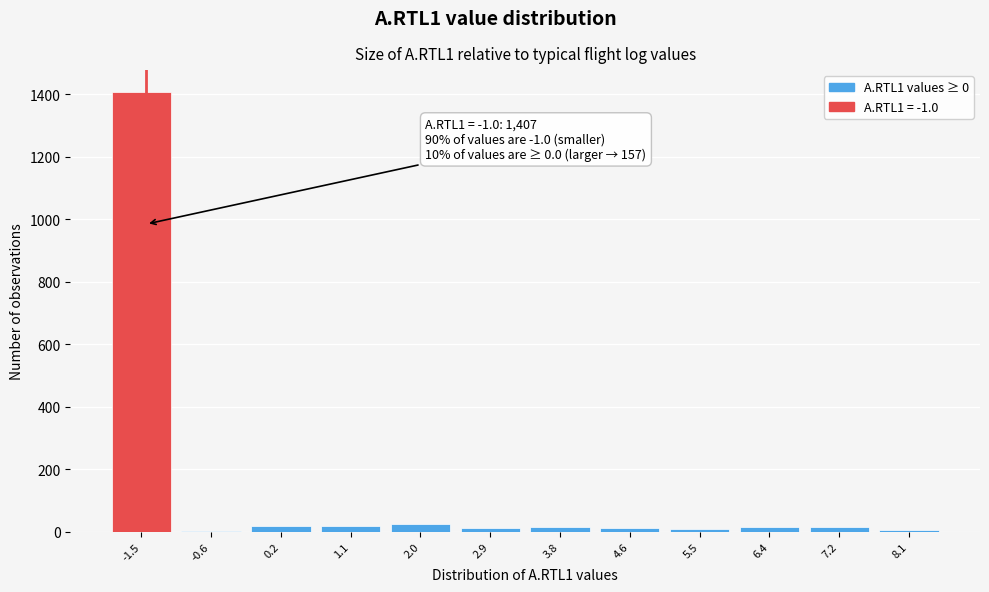

What is the sum of all values?

1564